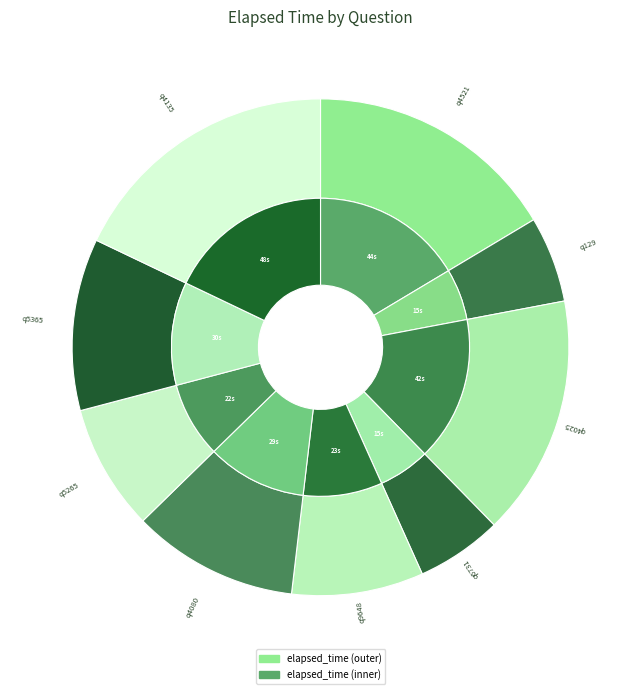

The q6731 slice represents 17% of the pie. True or false?

False